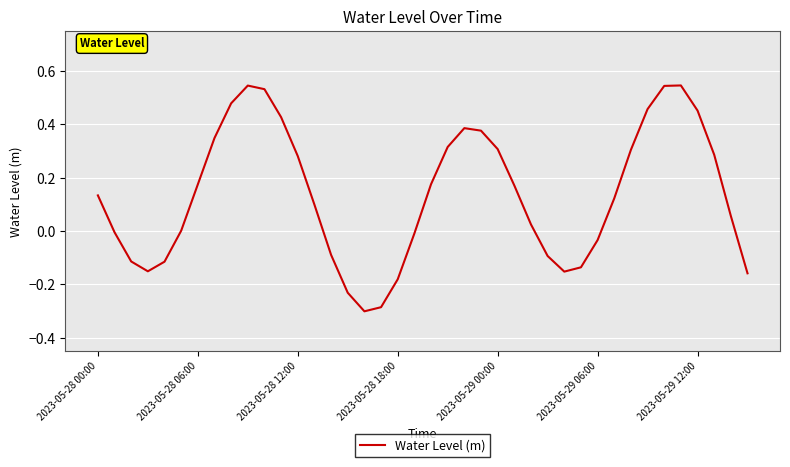

What is the difference between the maximum and minimum values?

0.8